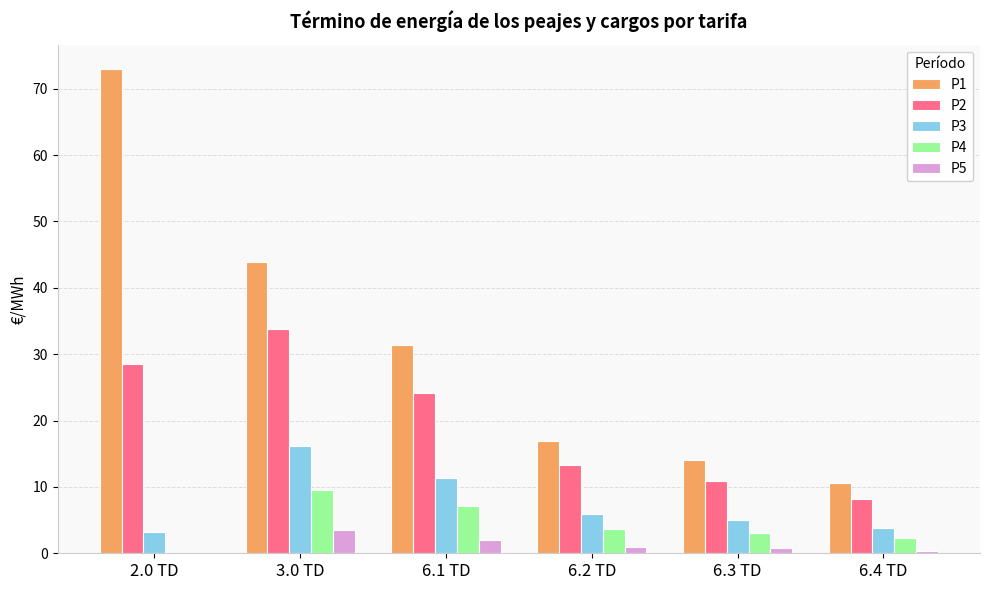

What is the sum of all P3 values?

45.4